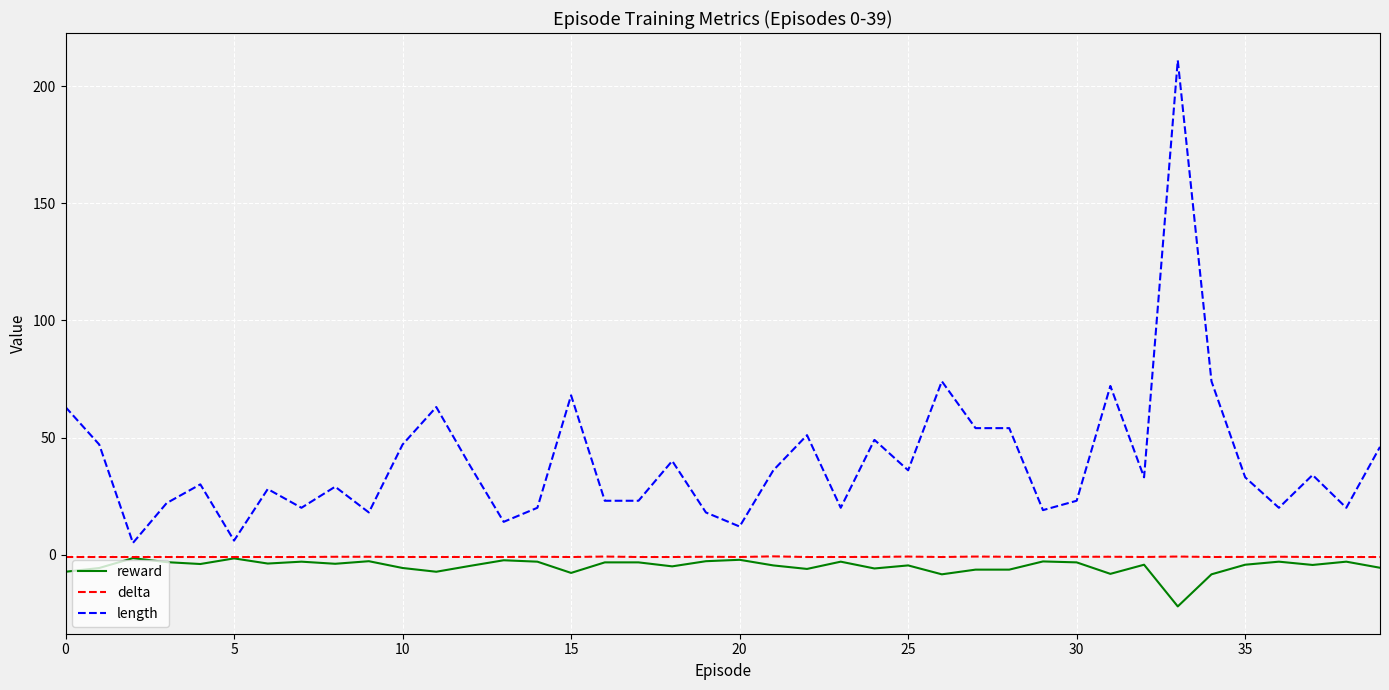

Which series has the largest total across all categories?

length